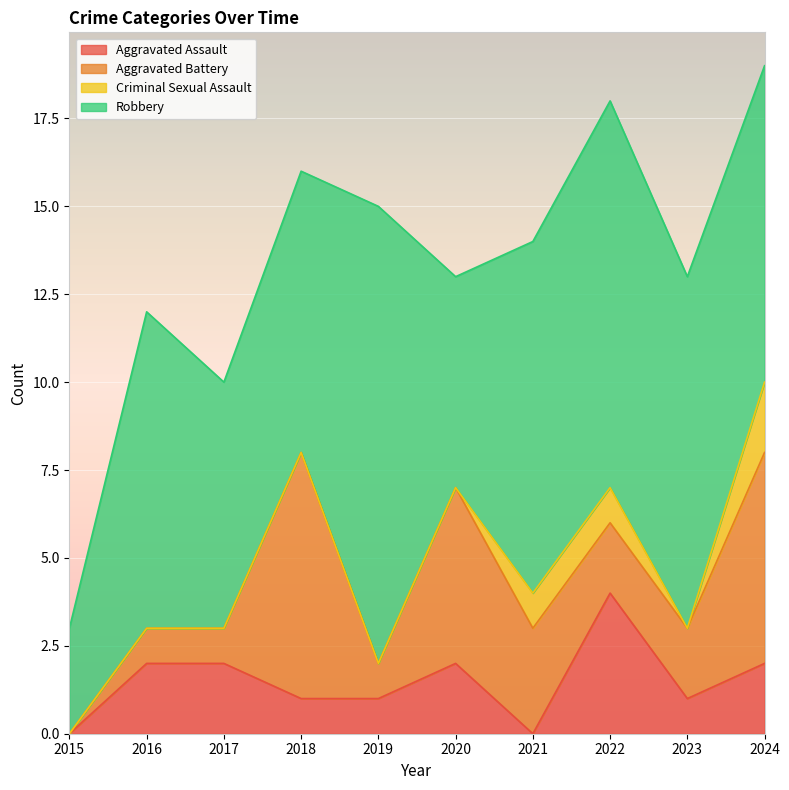

Is the value of Aggravated Assault at 2016 greater than the value of Robbery at 2017?

No